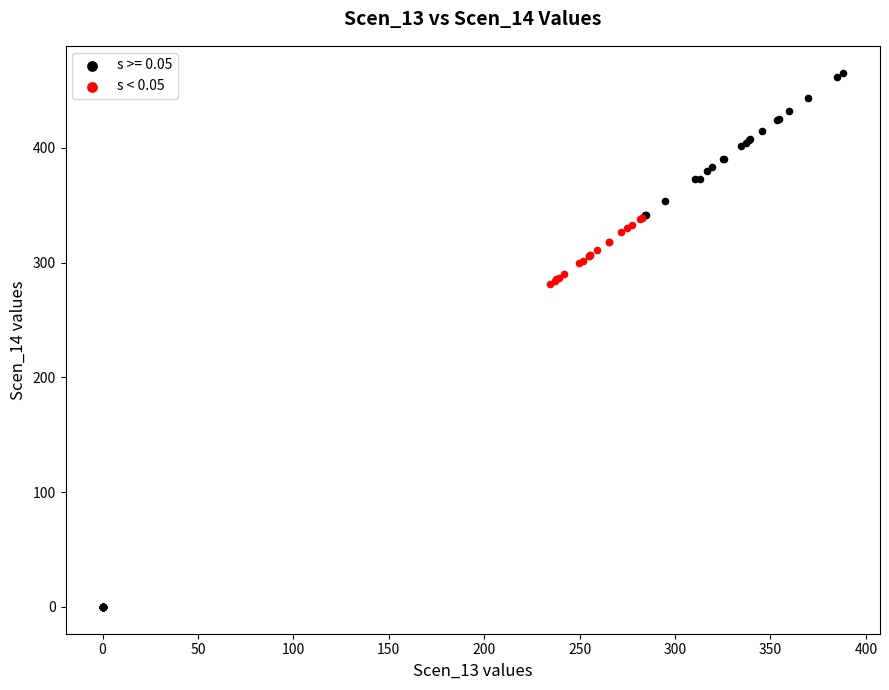

Which series reaches the maximum Y coordinate?

s >= 0.05